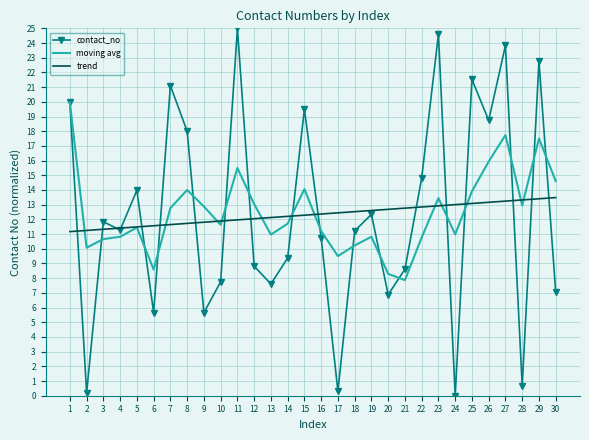

Which series has the largest range (max minus min)?

contact_no